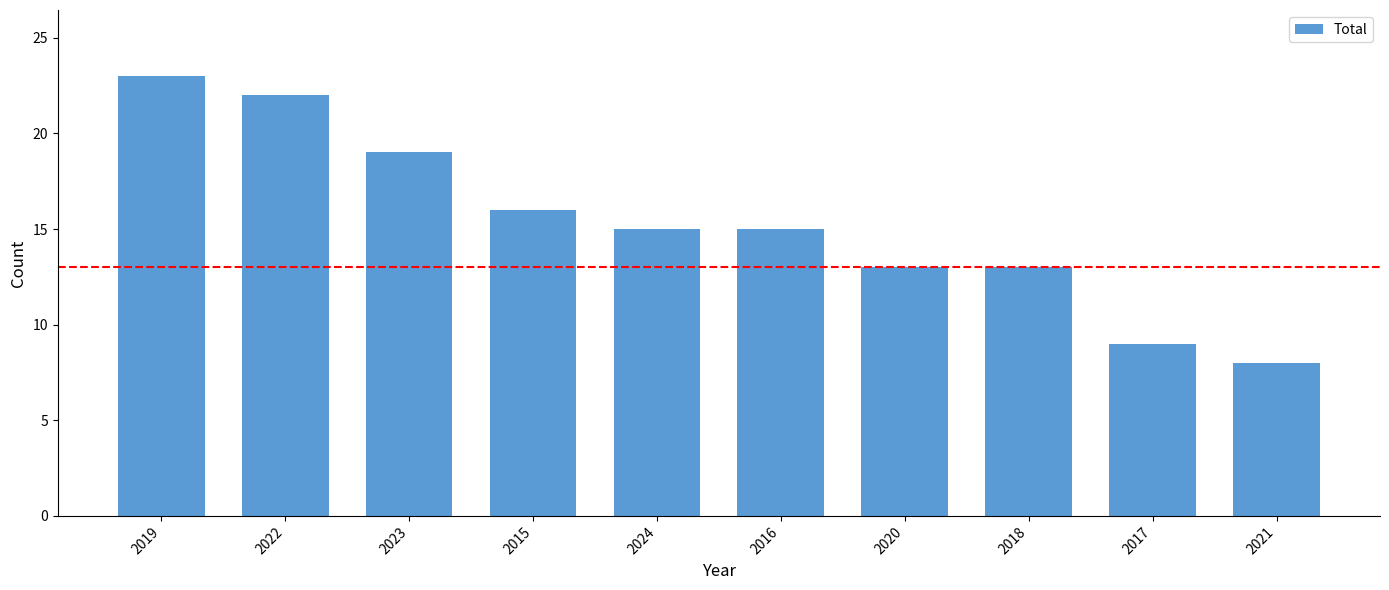

What value does the data have at 2022?

22